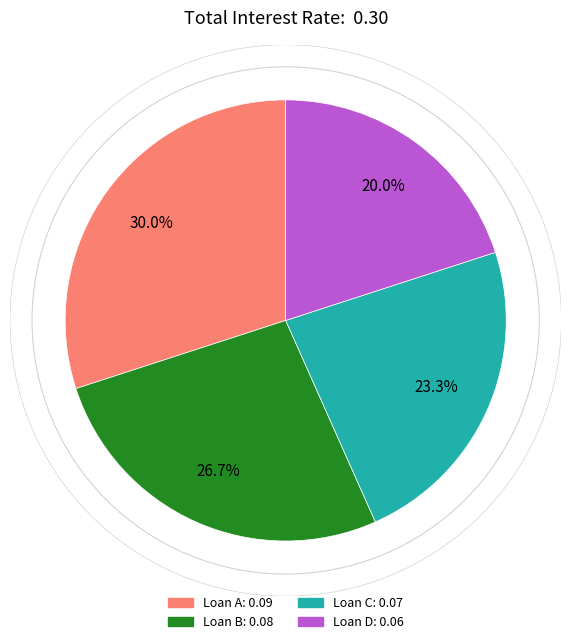

To the nearest percent, what is the combined percentage of Loan B and Loan C?

50%